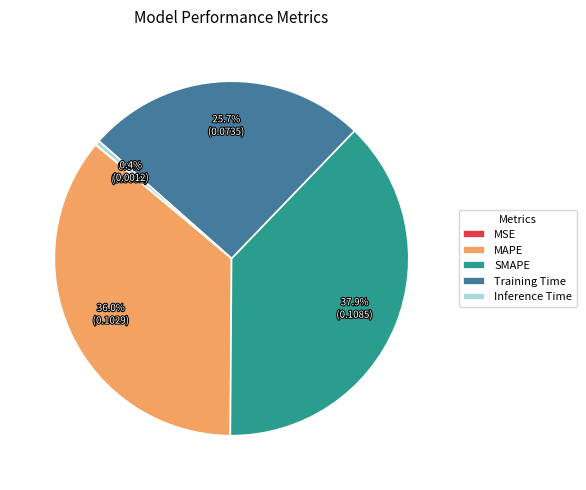

To the nearest percent, what is the difference between the largest and smallest slice percentages?

38%